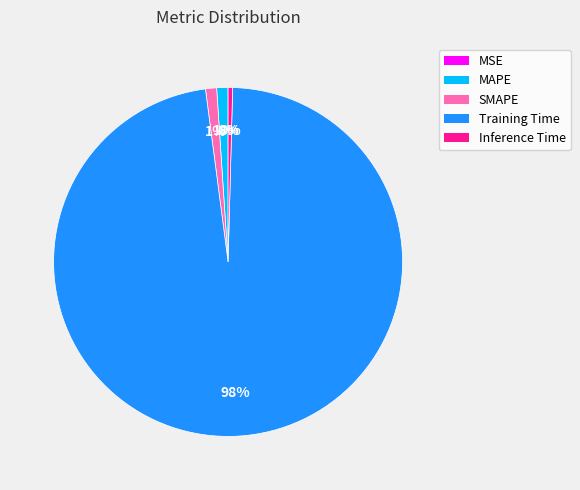

What is the change in value from MAPE to Training Time?

+3.9